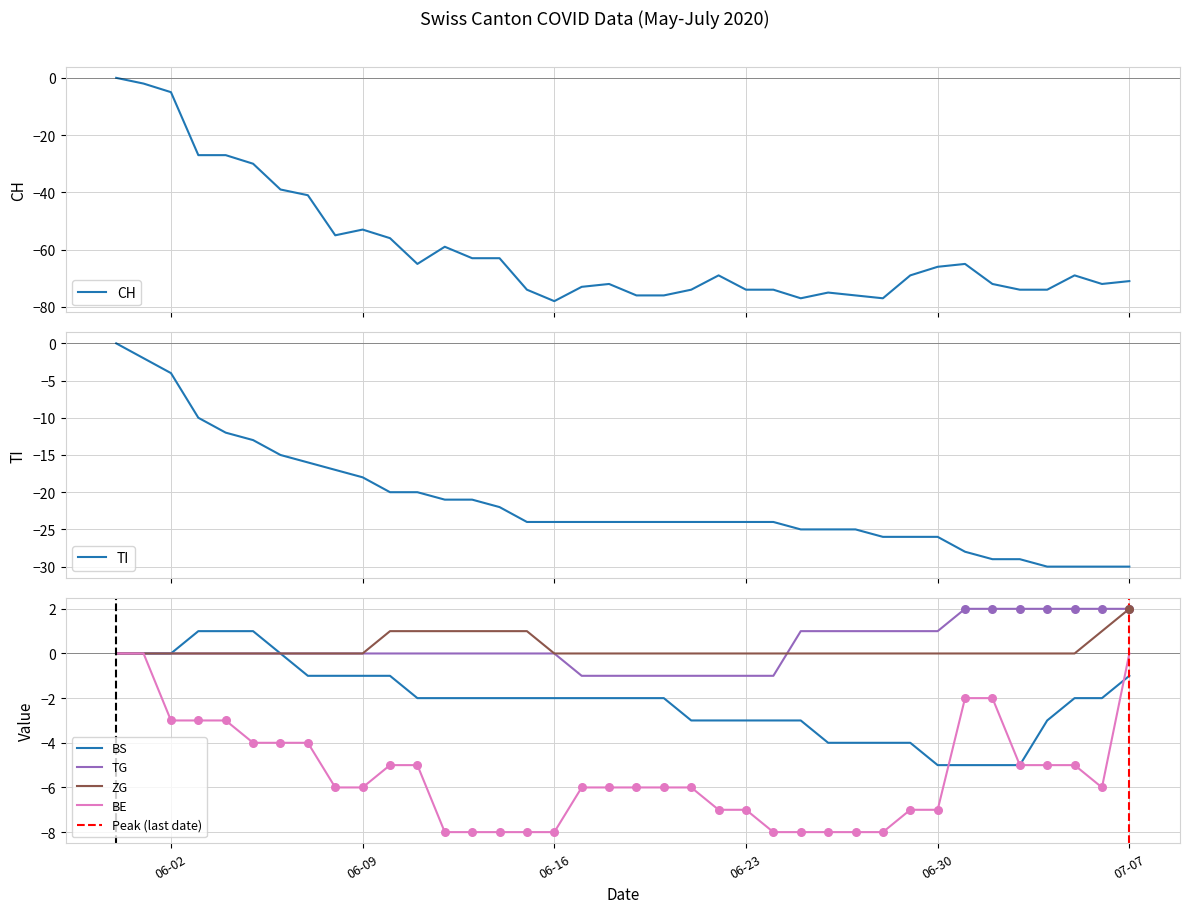

What are all the series names shown in the legend?

CH, TI, BS, TG, ZG, BE